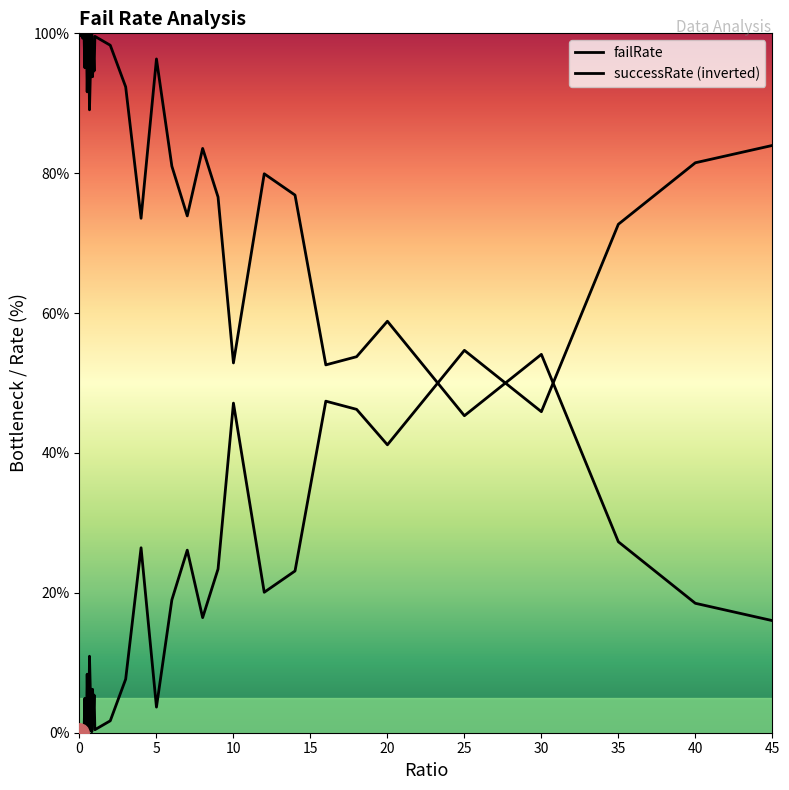

Does the chart have visible grid lines?

No